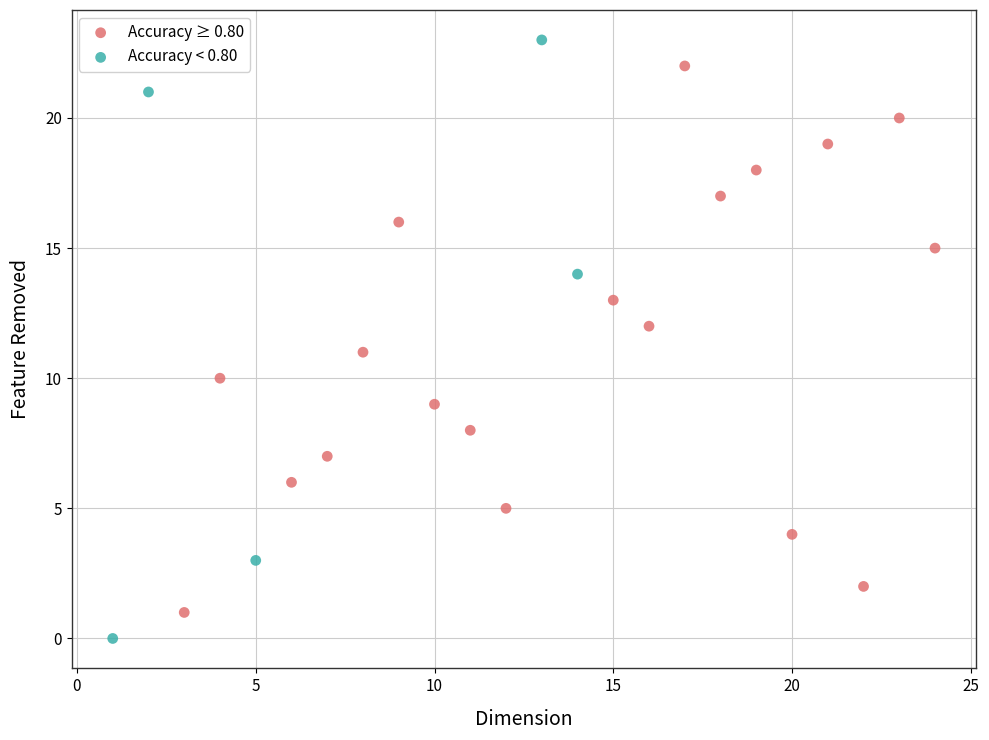

Which series has the widest spread of Y values?

Accuracy < 0.80